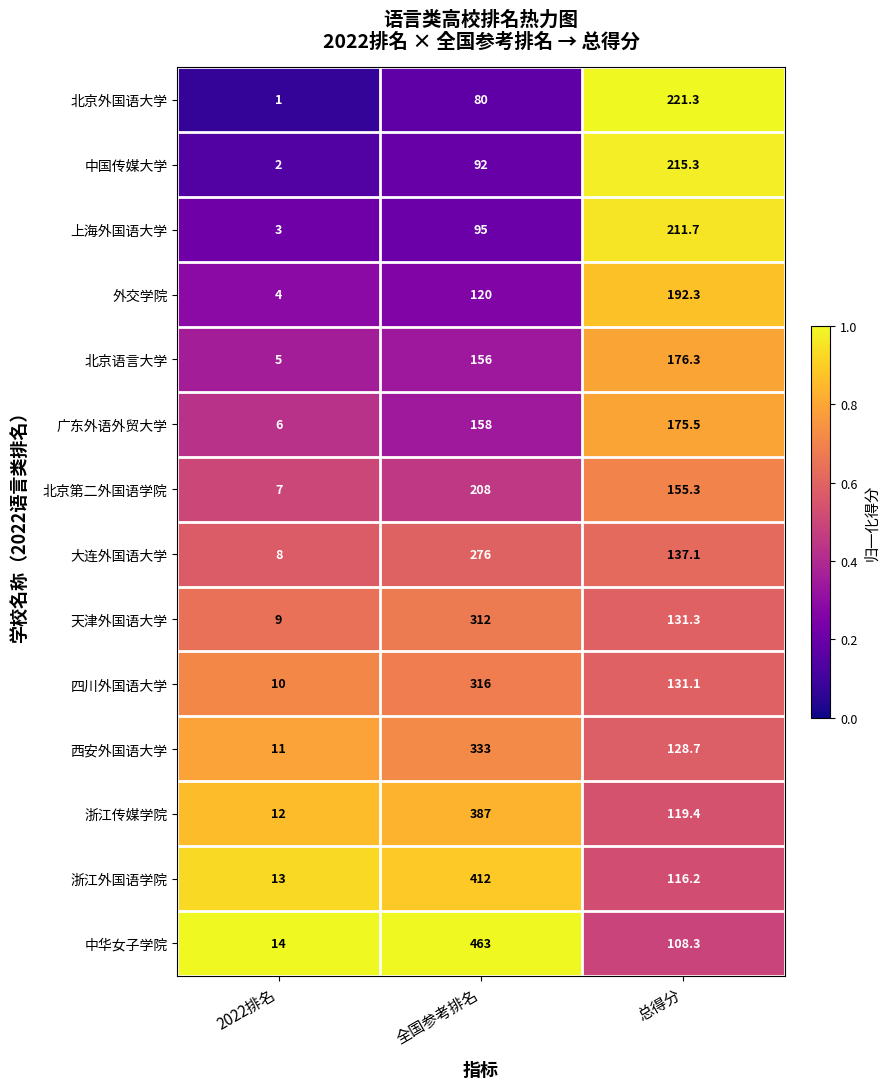

Which series has the widest spread of values?

中华女子学院